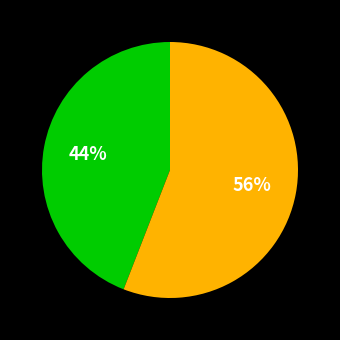

To the nearest percent, what is the average slice percentage?

50%